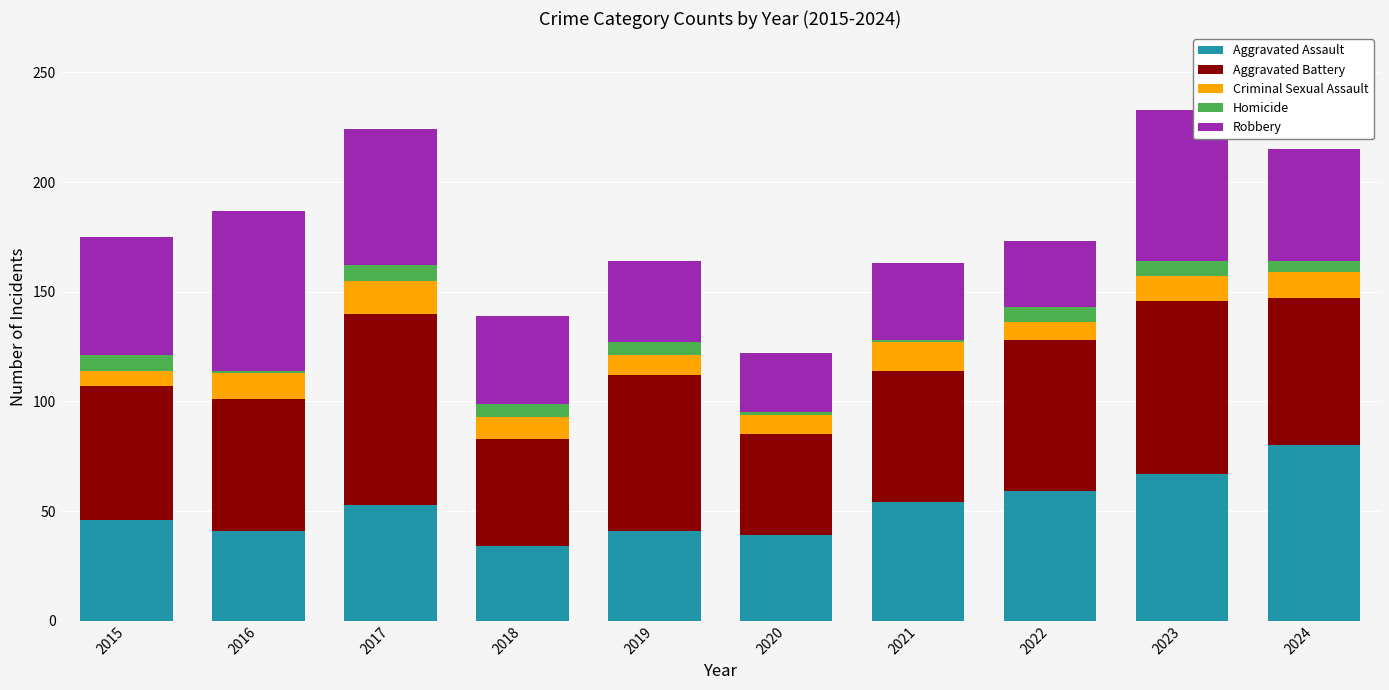

How many values in the Aggravated Assault series are below 53?

5